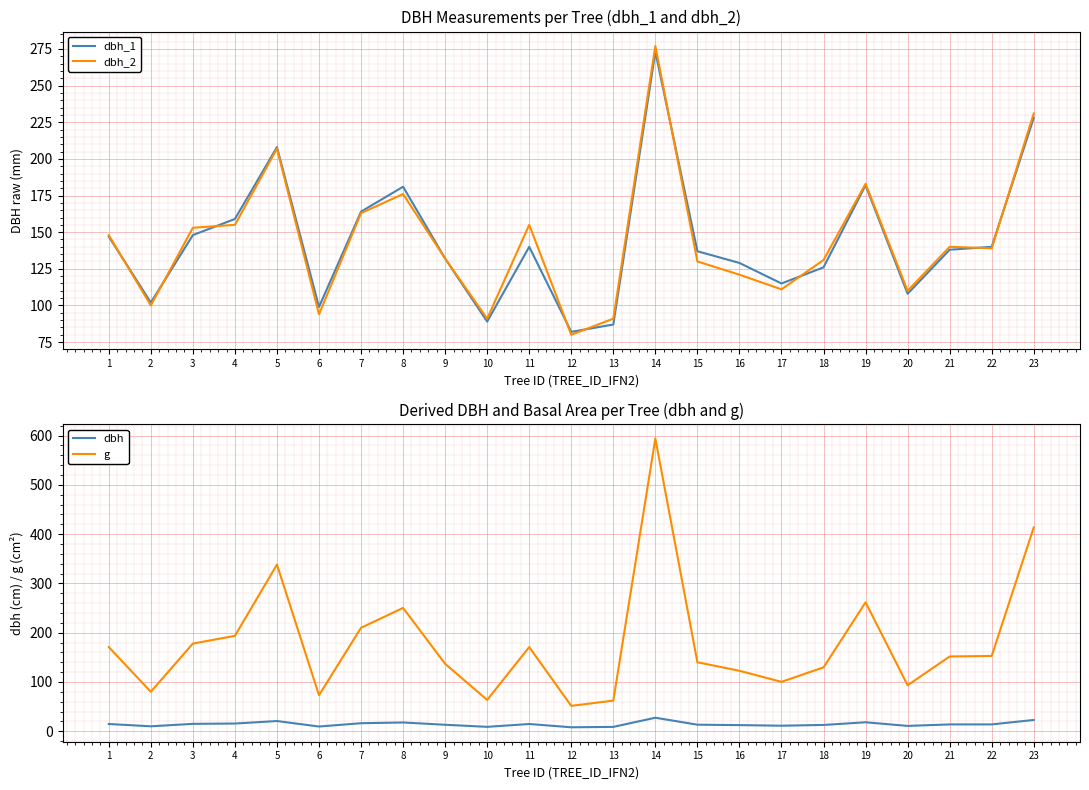

At which category is the sum across all series the highest?

14